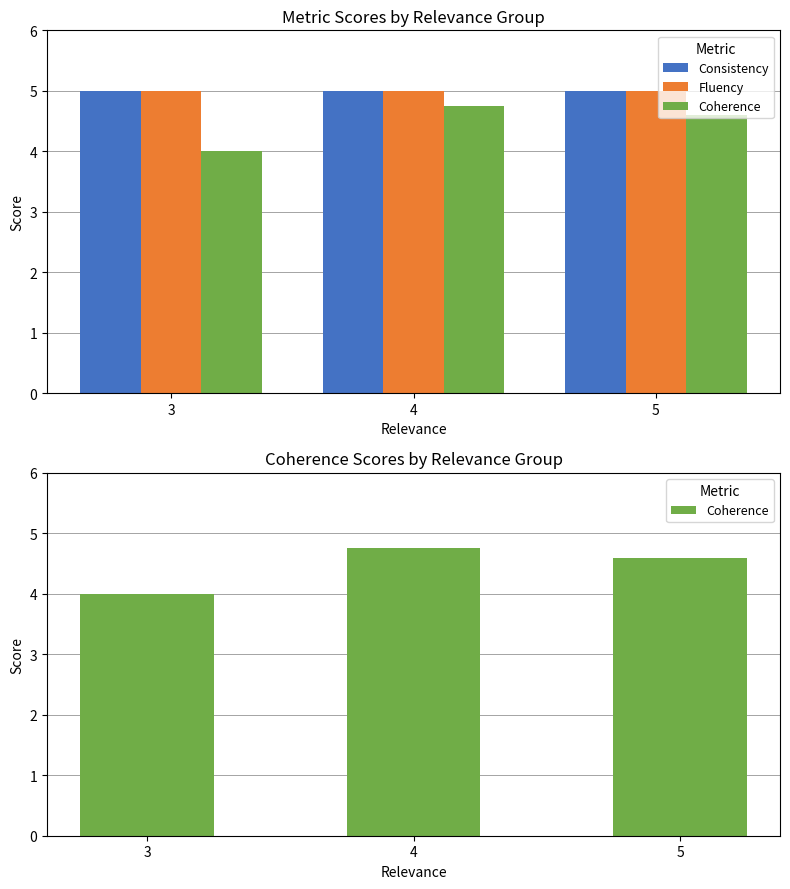

Reading right to left, transcribe all the data shown in this chart.

Consistency: 5=5.0	4=5.0	3=5.0
Fluency: 5=5.0	4=5.0	3=5.0
Coherence: 5=4.6	4=4.8	3=4.0